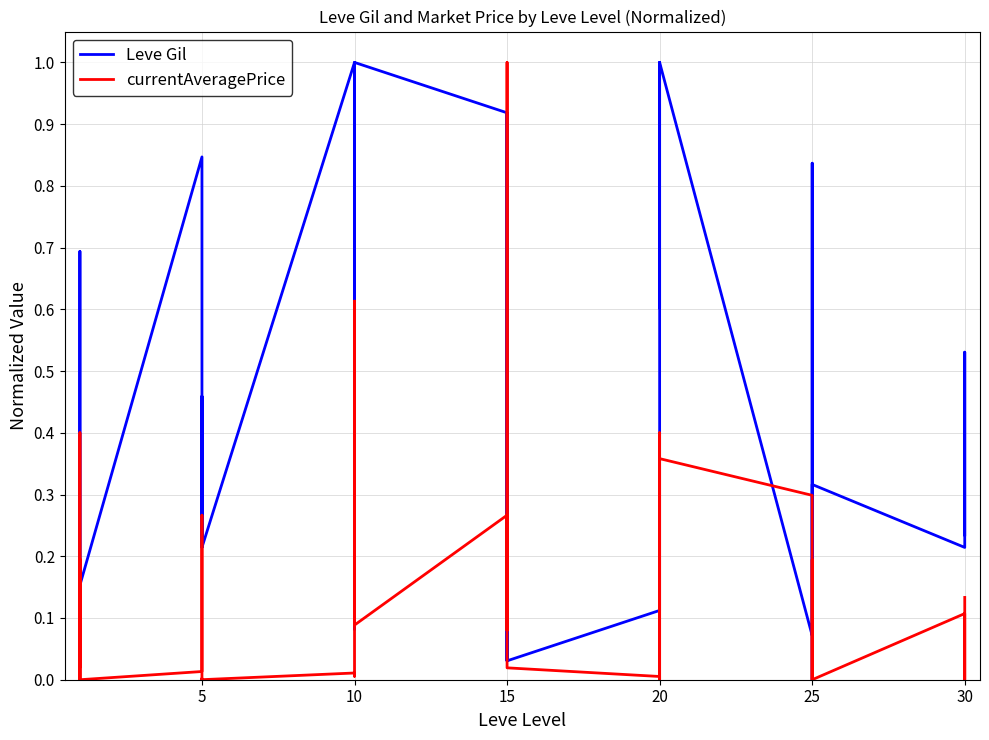

What is the value of the Leve Gil point at the 29th from the left?

1.0